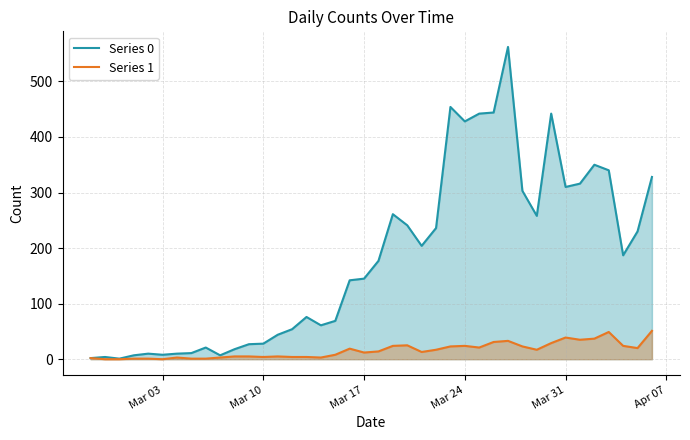

Which series has the largest range (max minus min)?

Series 0